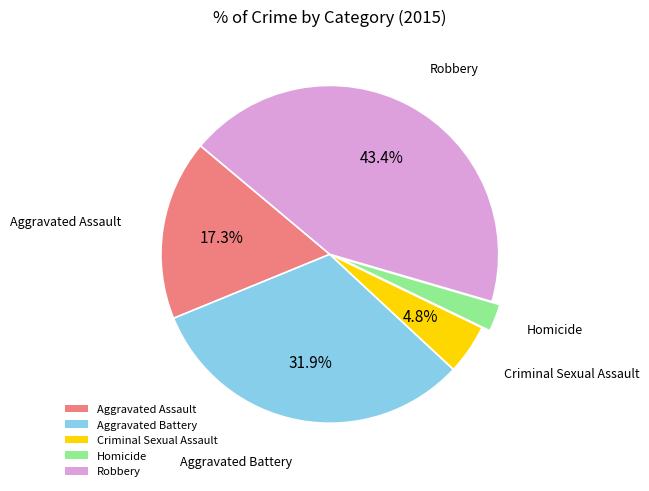

What percentage is the Aggravated Battery slice, to the nearest percent?

32%